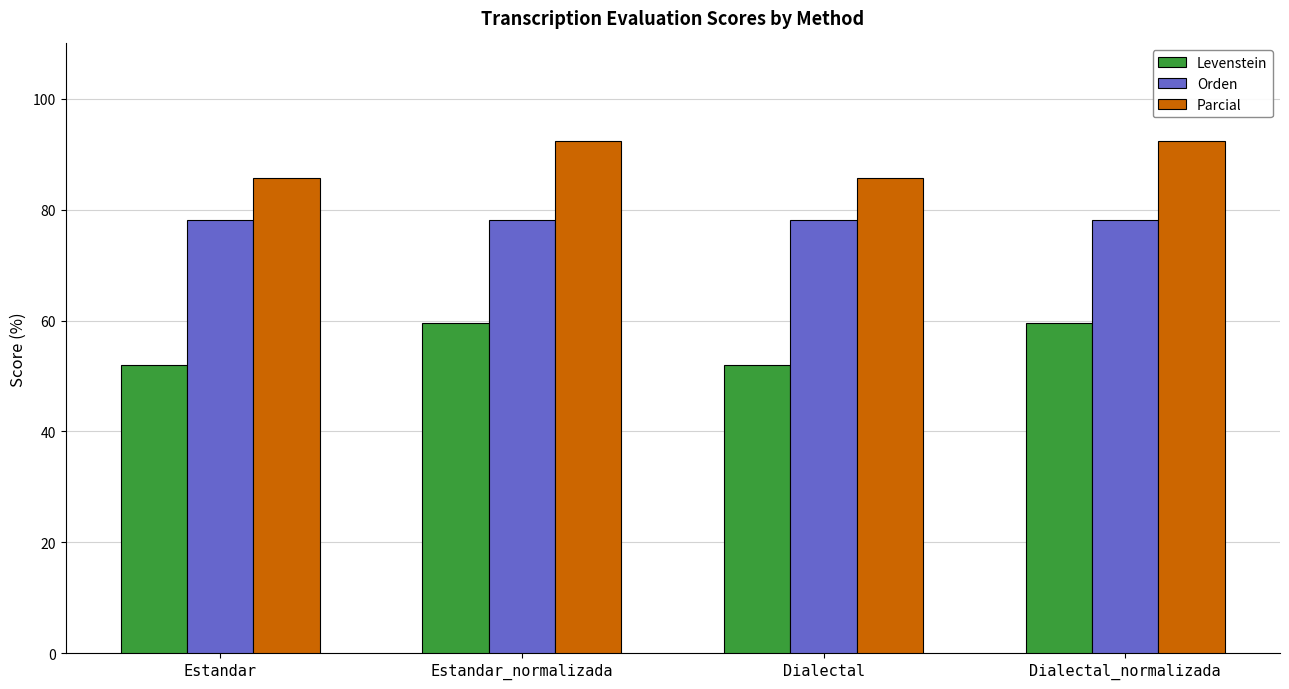

List the series in order of their overall mean, highest first.

Parcial, Orden, Levenstein